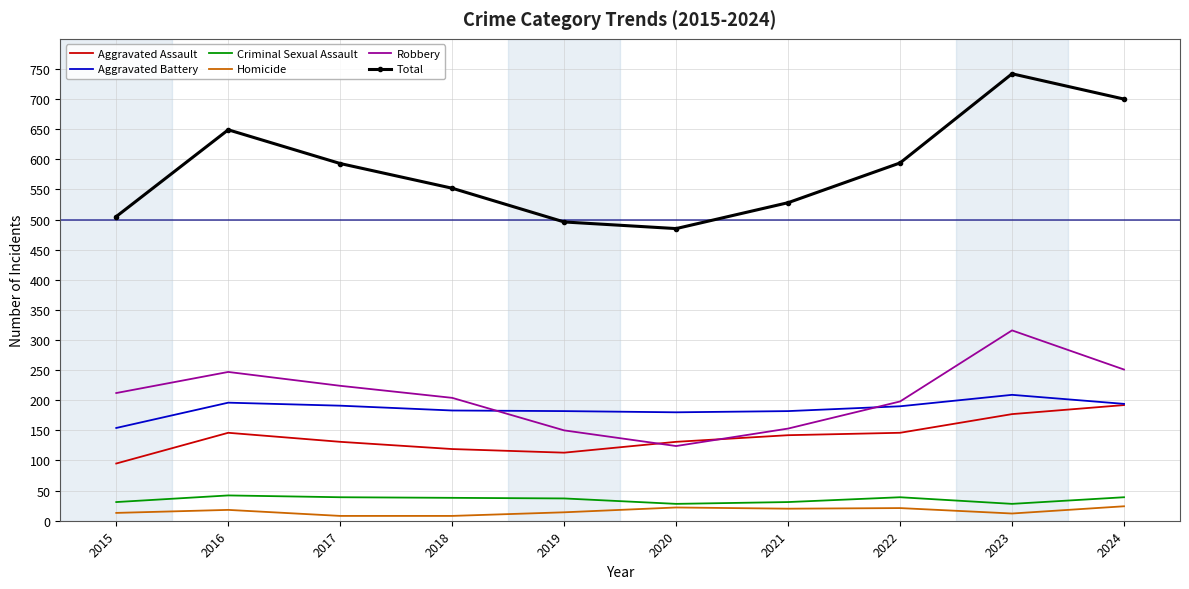

What is the total value across all series at 2016?

1298